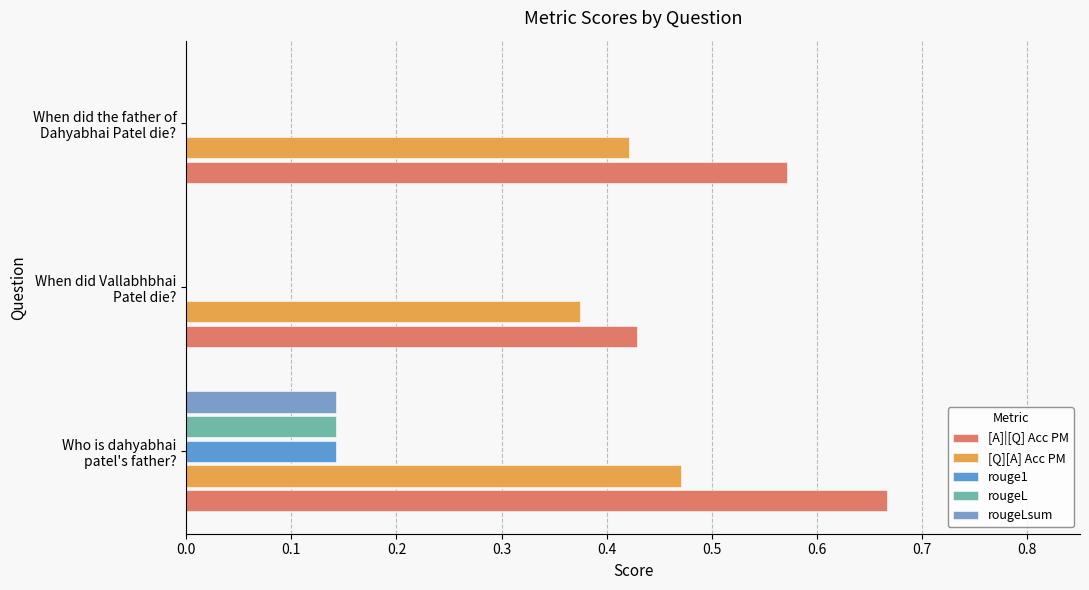

What is the difference between the maximum and second lowest values in the [A]|[Q] Acc PM series?

0.1